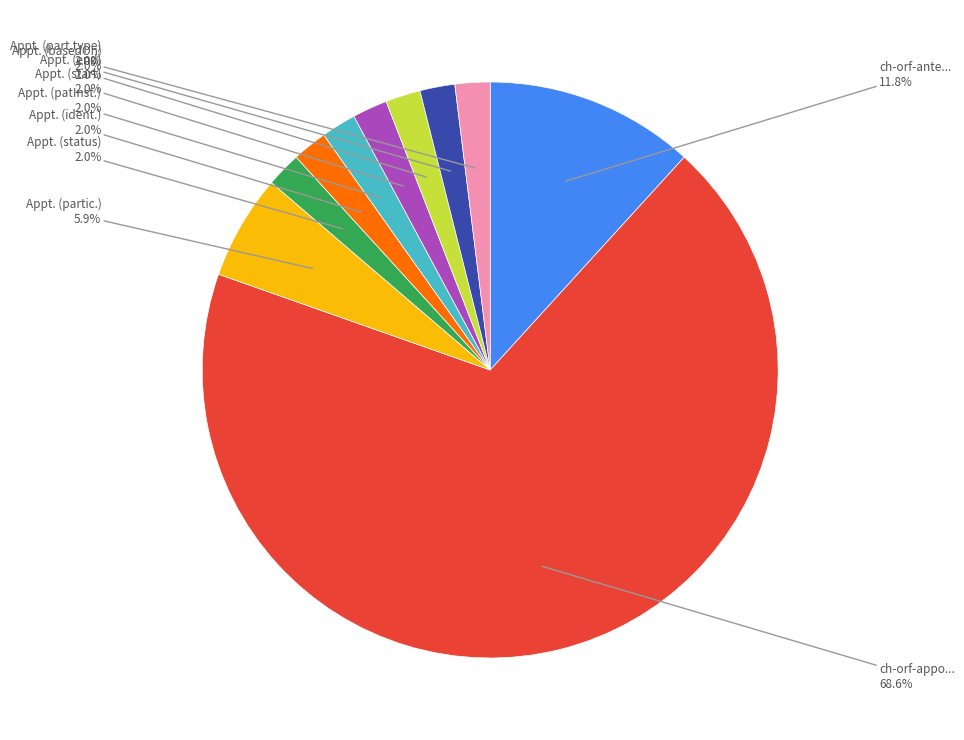

Is there a majority slice in this chart?

Yes